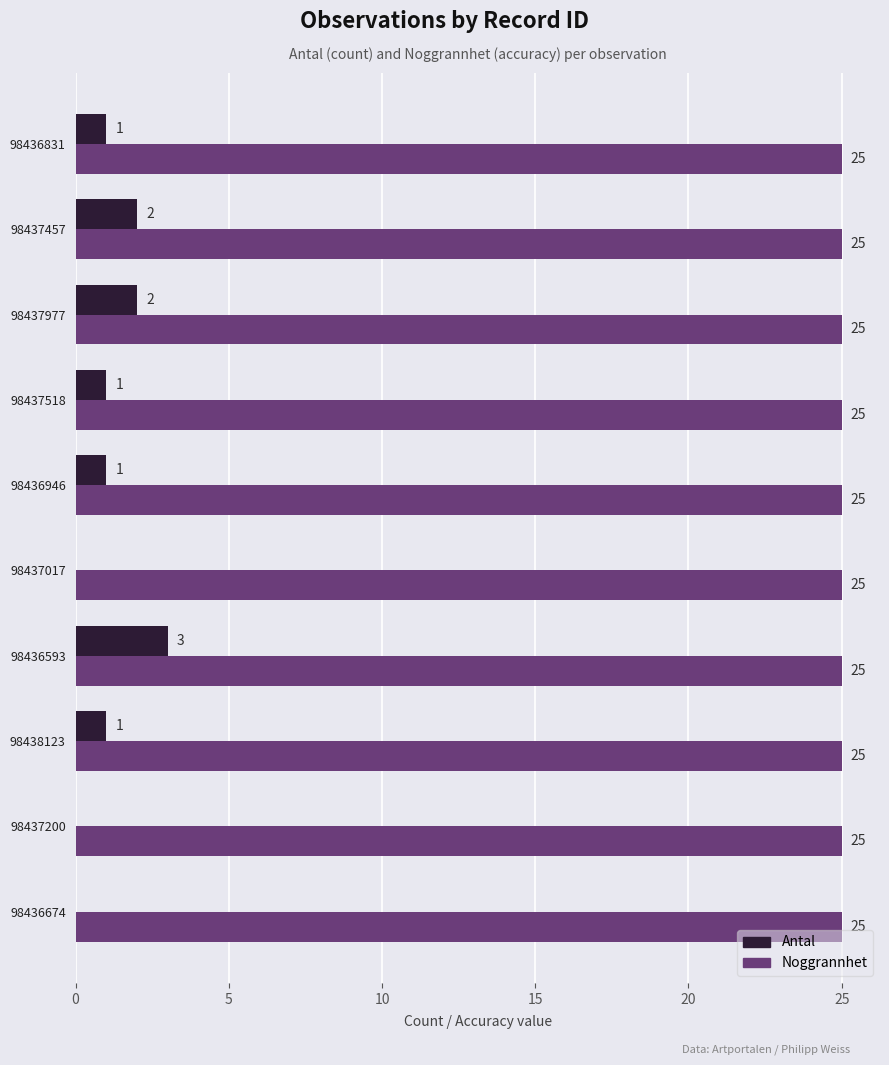

Read the Noggrannhet value at 98437977.

25